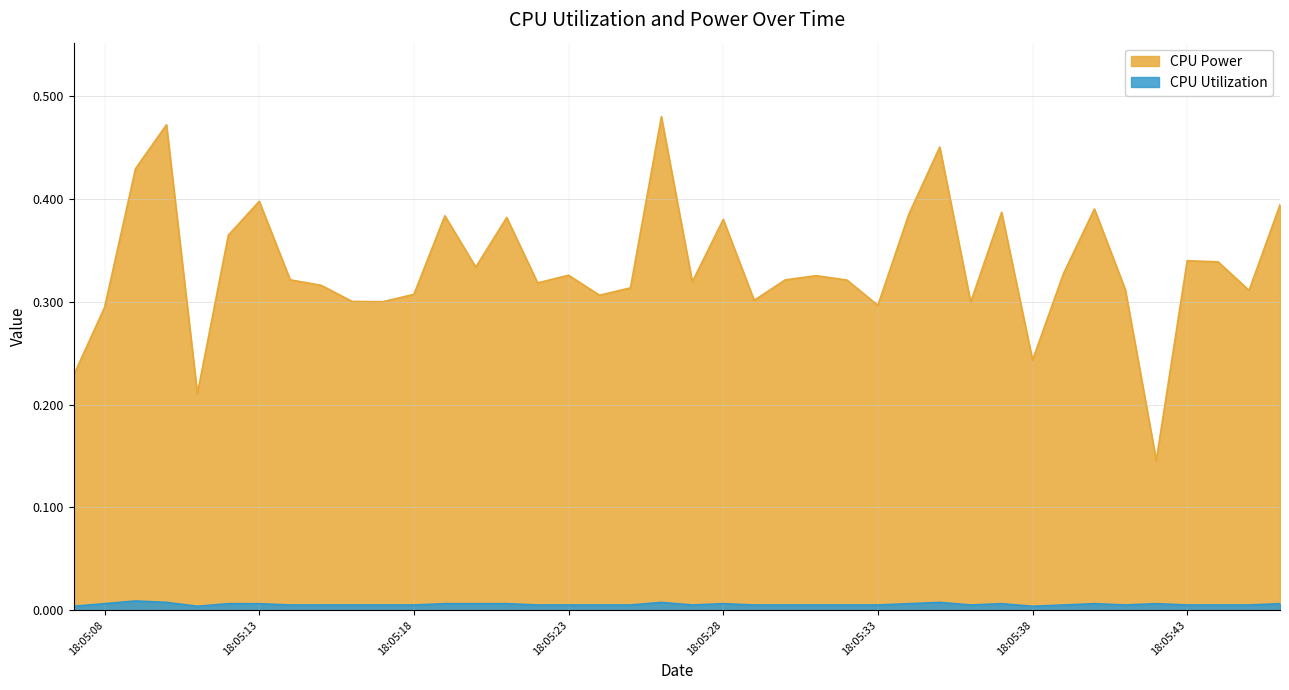

Does the chart have visible grid lines?

Yes